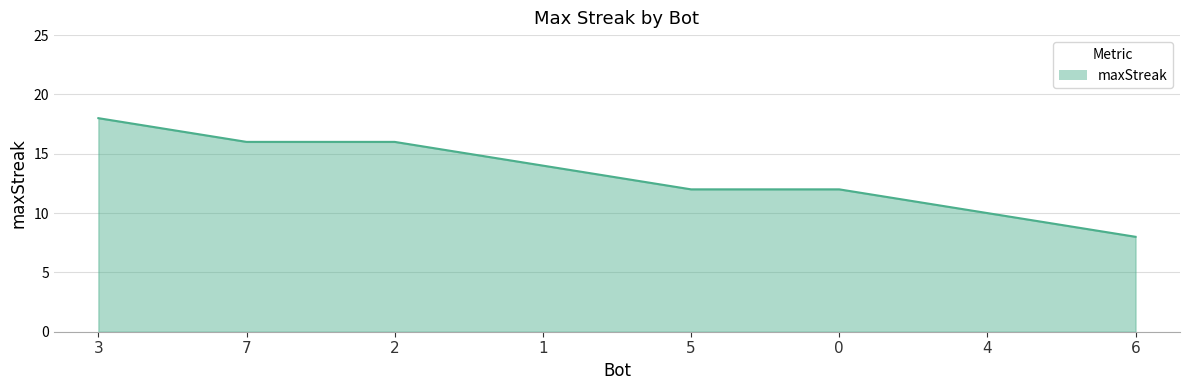

What is the greatest value displayed?

18